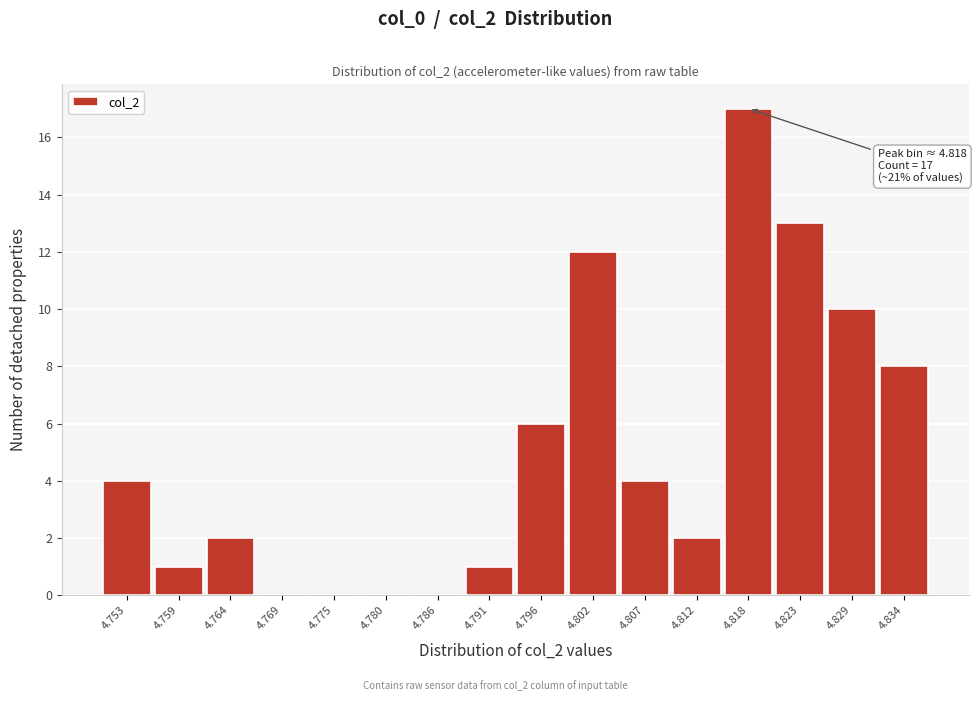

Which range on the x-axis has the tallest bar?

4.815 to 4.821